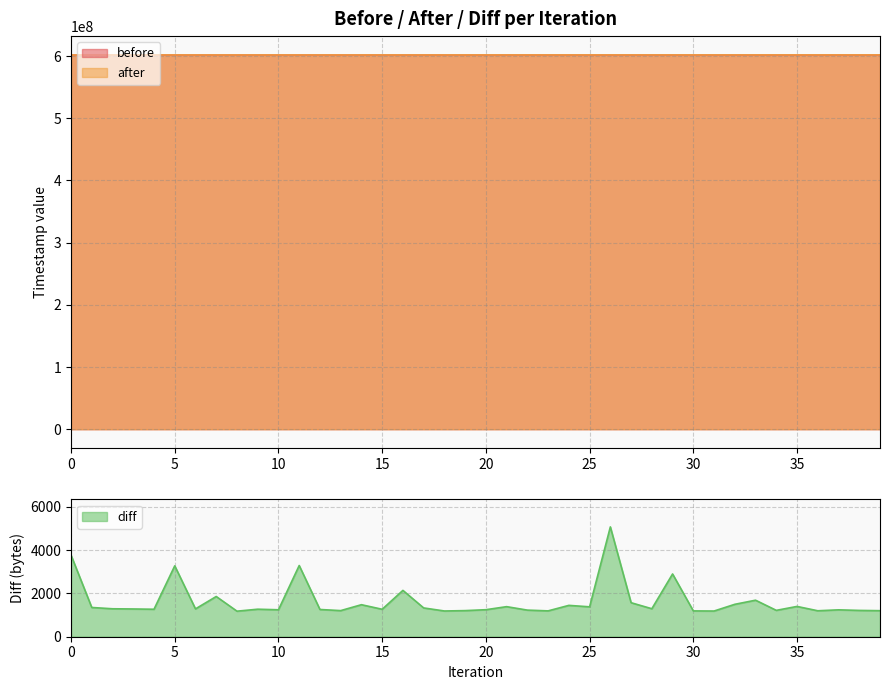

At how many categories does at least one series exceed 541142290?

40